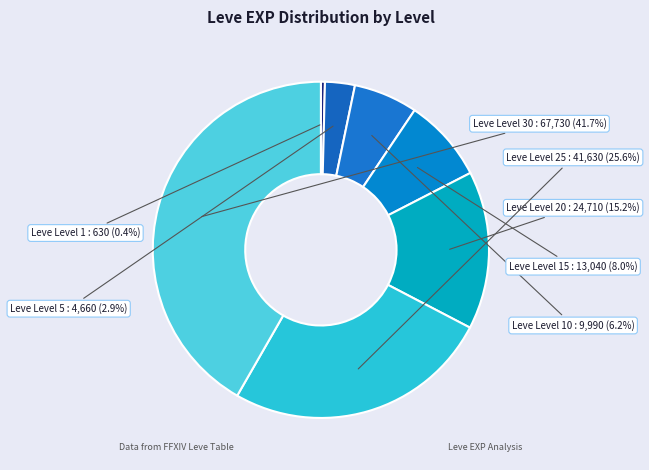

How much of the chart is everything except Leve Level 1?

99.6%